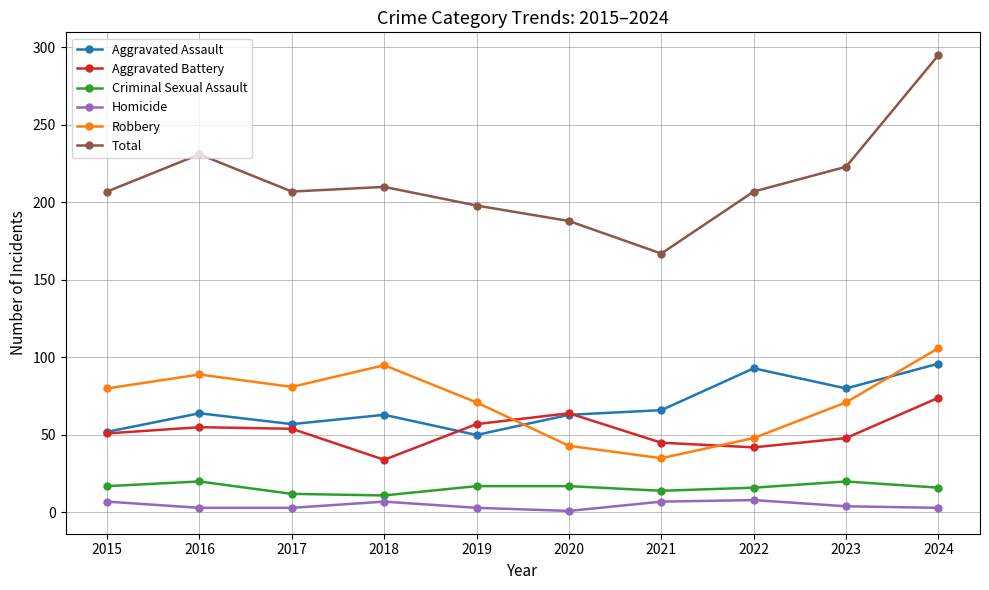

Which series has the largest range (max minus min)?

Total